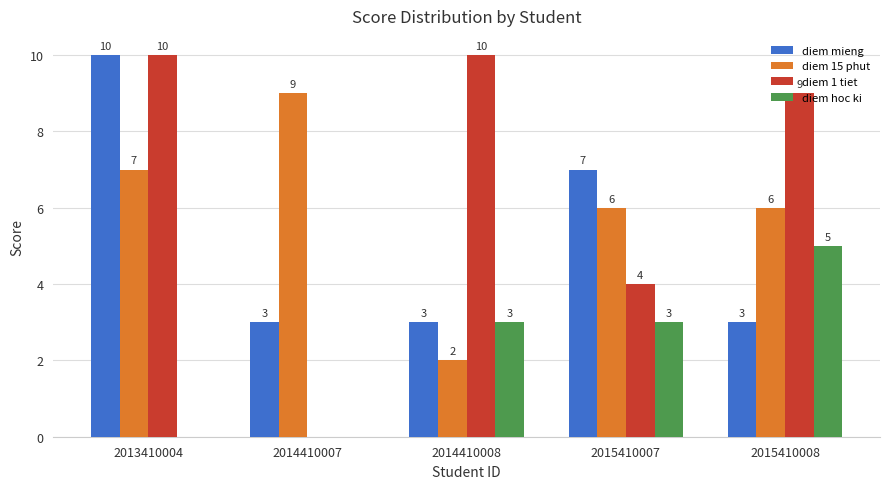

What is the sum of the diem mieng values at 2013410004 and 2014410008?

13